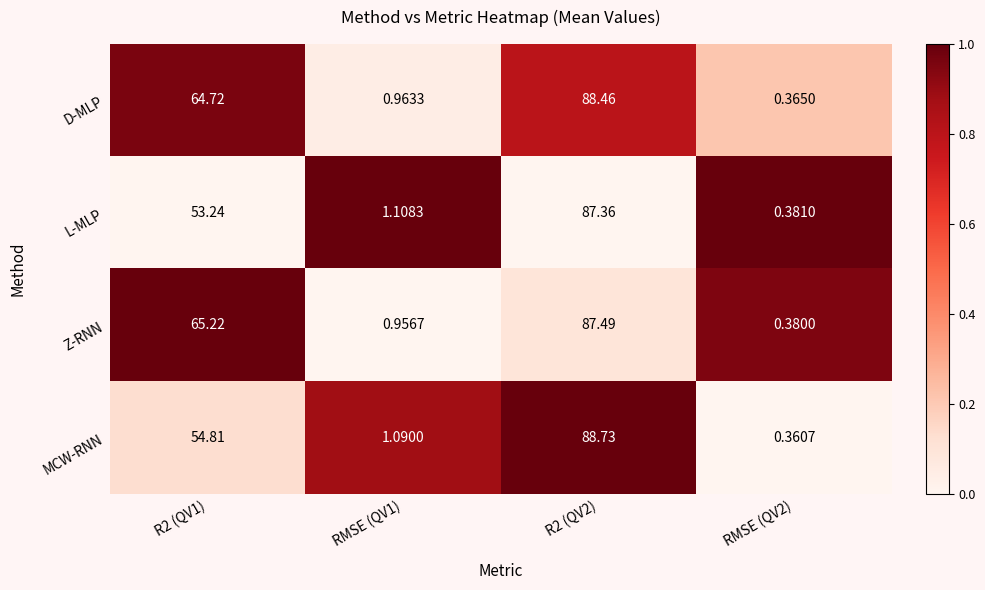

Which series has the largest total across all categories?

D-MLP